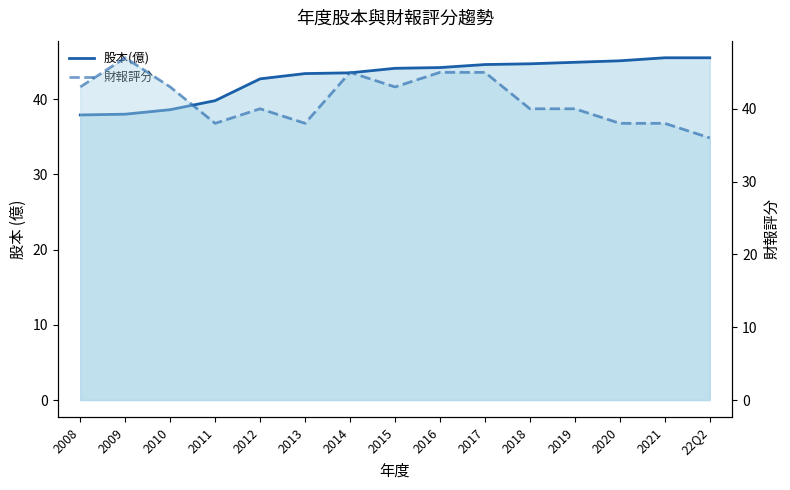

What is the value of the 股本(億) point at the 15th from the left?

45.5